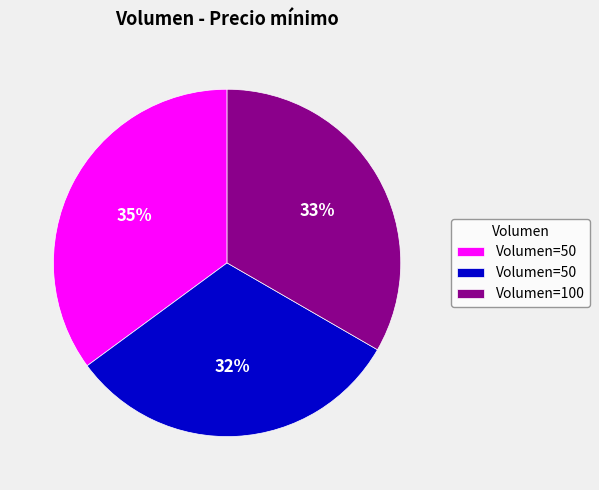

To the nearest percent, what is the average slice percentage?

33%